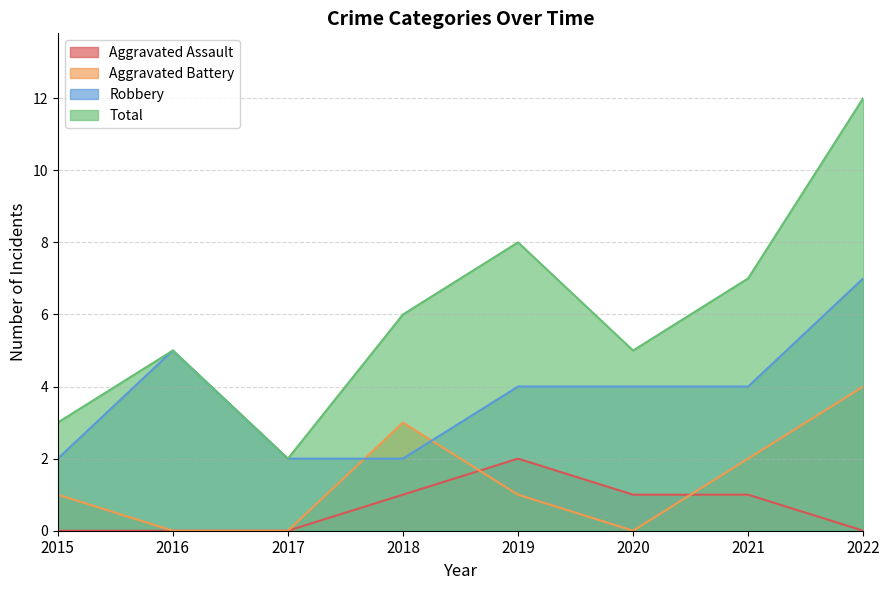

What is the spread (max minus min) of values at 2022?

12